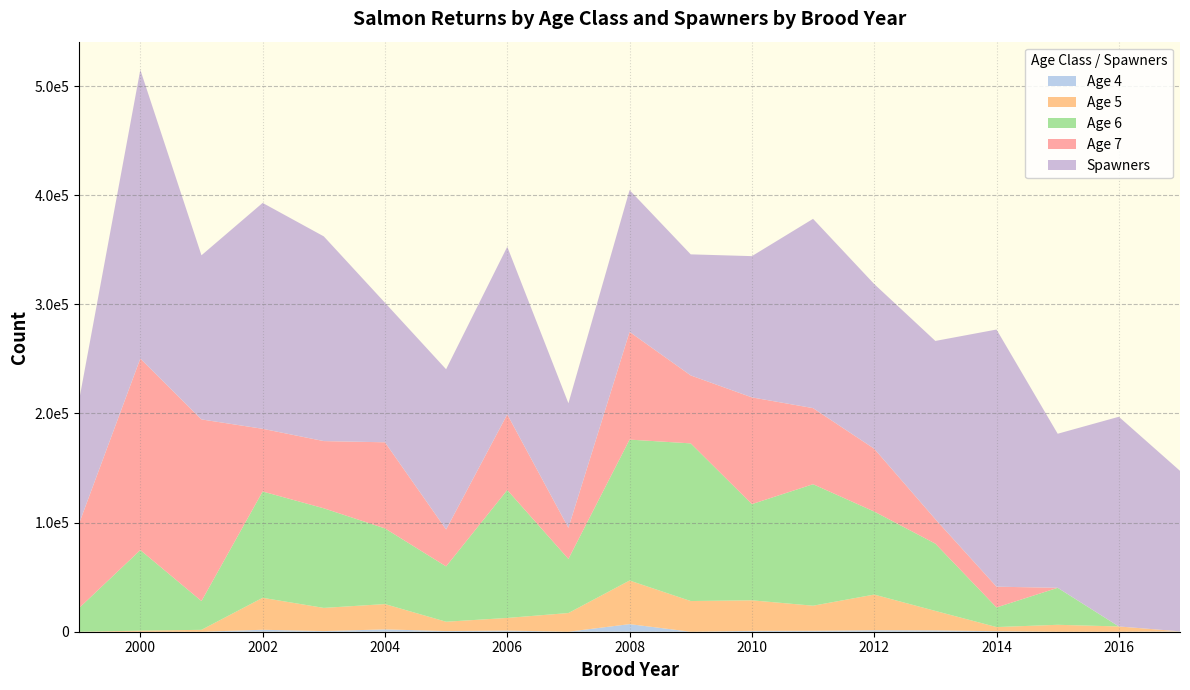

Reading left to right, what are all the values shown in this chart?

four: 1999=0.0	2000=0.0	2001=0.0	2002=1797.2	2003=589.3	2004=2139.9	2005=604.4	2006=1058.4	2007=21.1	2008=6968.3	2009=0.0	2010=807.8	2011=872.3	2012=1378.1	2013=1237.4	2014=475.4	2015=0.0	2016=0.0	2017=352.9
five: 1999=0.0	2000=983.4	2001=1732.4	2002=29283.8	2003=21240.7	2004=23196.3	2005=8553.4	2006=11577.2	2007=17114.5	2008=39941.6	2009=28111.7	2010=27968.6	2011=22968.7	2012=32666.2	2013=17818.7	2014=3791.4	2015=6351.1	2016=4820.2	2017=0.0
six: 1999=21778.1	2000=73845.3	2001=26380.4	2002=97407.6	2003=91262.9	2004=69335.1	2005=50697.7	2006=117193.2	2007=49567.2	2008=129130.3	2009=144462.7	2010=88158.0	2011=111317.1	2012=76073.6	2013=61632.6	2014=17988.1	2015=33884.6	2016=0.0	2017=0.0
seven: 1999=77534.8	2000=175456.6	2001=166409.4	2002=57447.4	2003=61572.2	2004=78893.0	2005=33821.7	2006=69310.0	2007=28475.3	2008=98678.1	2009=62254.9	2010=97775.0	2011=69713.4	2012=57553.0	2013=22400.9	2014=19005.0	2015=0.0	2016=0.0	2017=0.0
spawners: 1999=113014.8	2000=264612.5	2001=150382.2	2002=206964.9	2003=187577.7	2004=127893.5	2005=146807.9	2006=153621.1	2007=114154.0	2008=129919.7	2009=110934.9	2010=129426.9	2011=173432.8	2012=150906.4	2013=163339.1	2014=235624.9	2015=141164.2	2016=192137.6	2017=147057.0